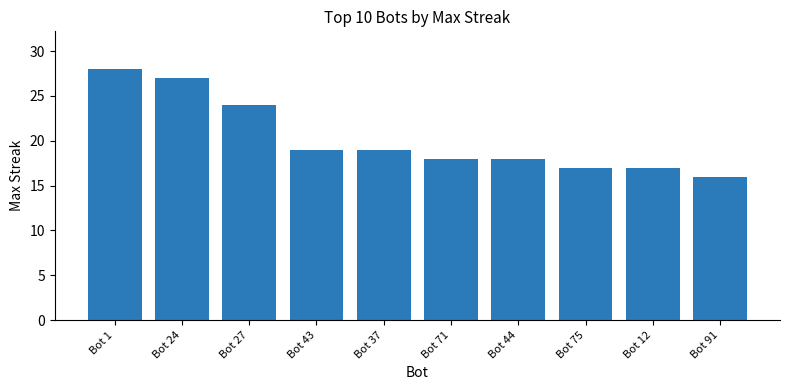

What is the sum of all values?

203